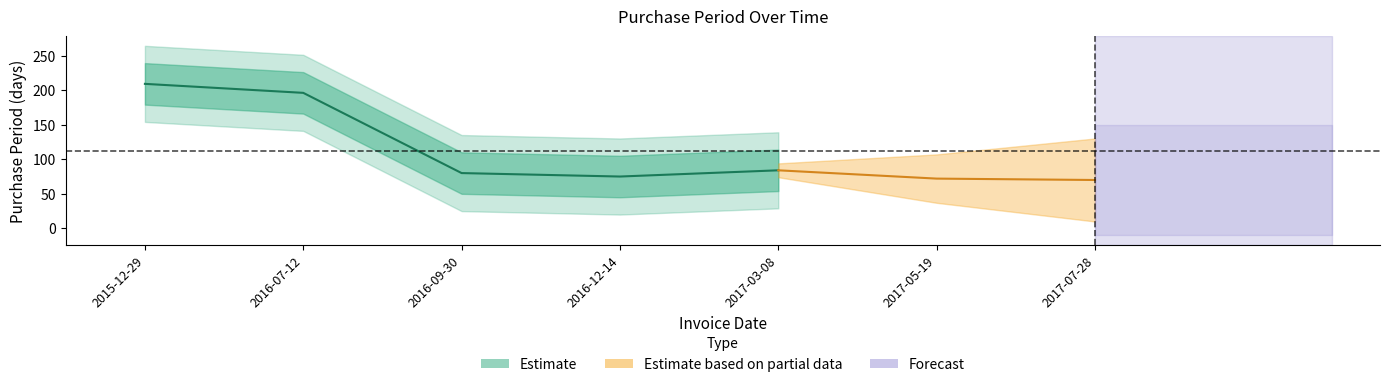

Where does the data first go above 80?

2015-12-29